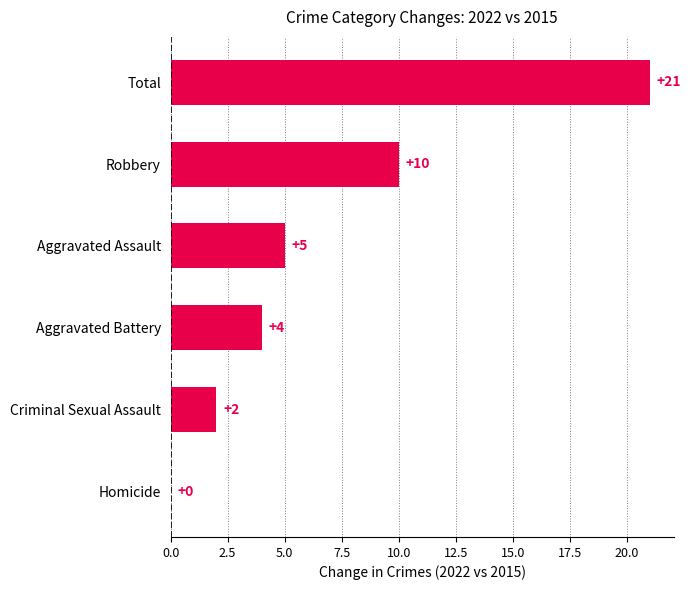

What is the sum of all values?

42